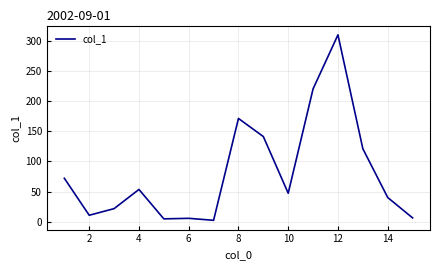

What is the greatest value displayed?

310.5